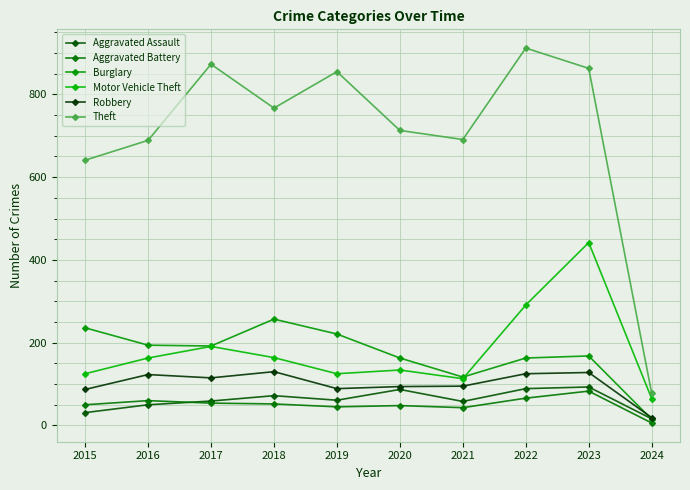

Is the value of Robbery at 2021 greater than the value of Theft at 2024?

Yes